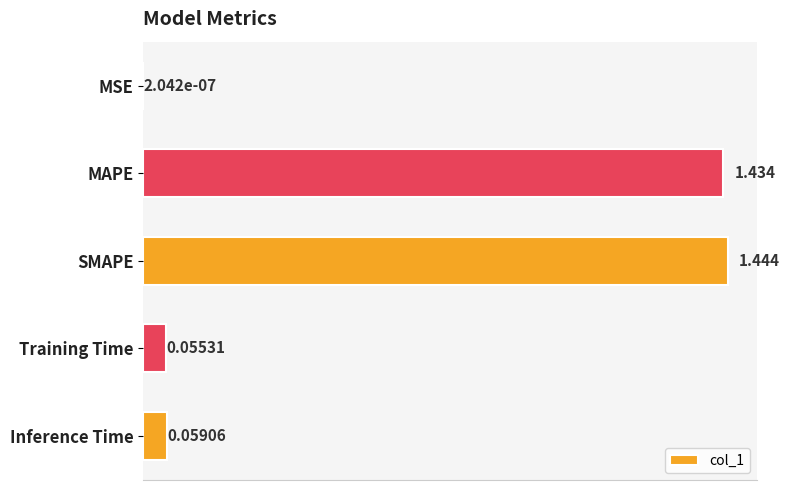

At which category does the chart reach its peak across all series?

SMAPE